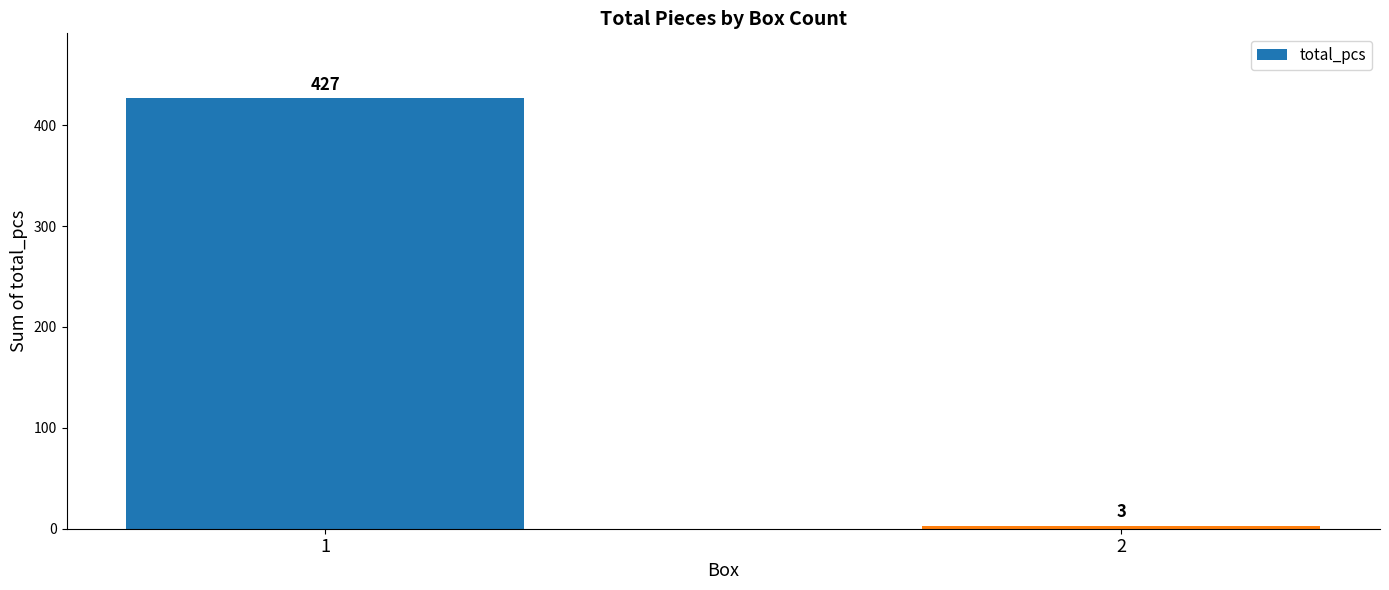

How many values are below 427?

1